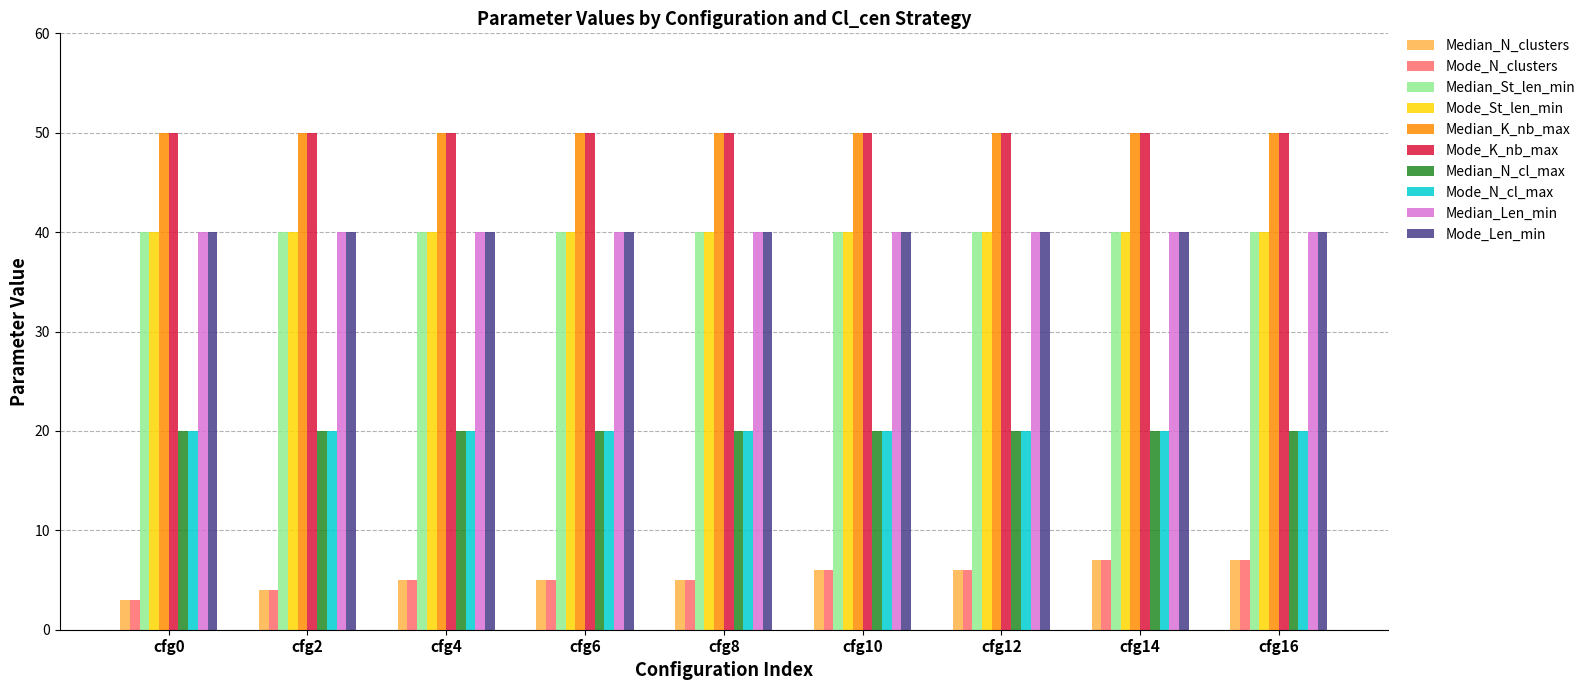

Count the number of categories in the chart.

9